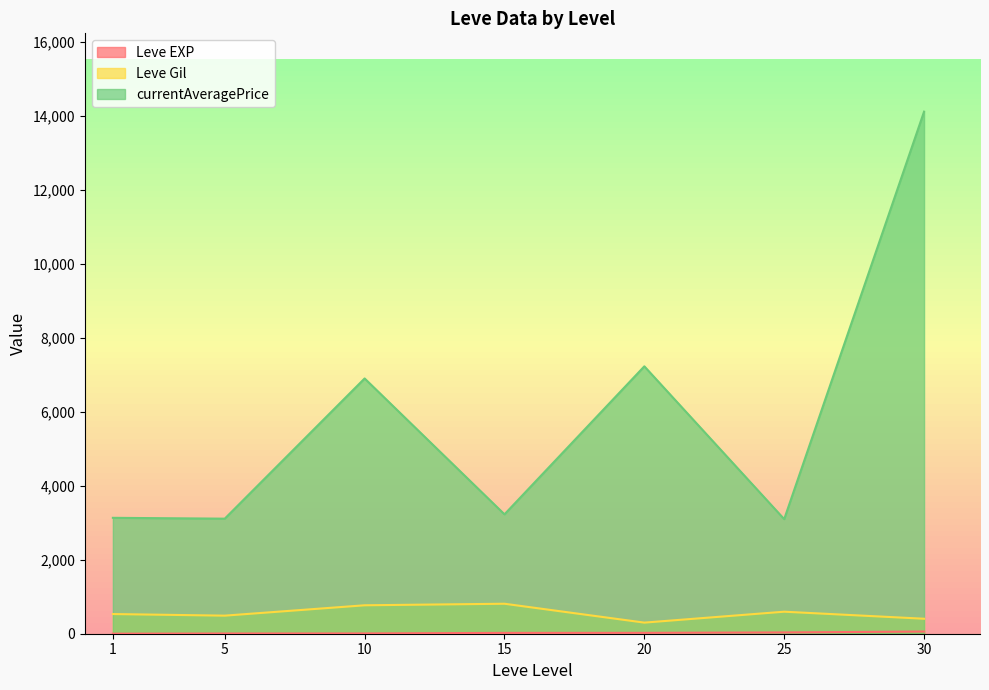

How many series are shown in this chart?

3